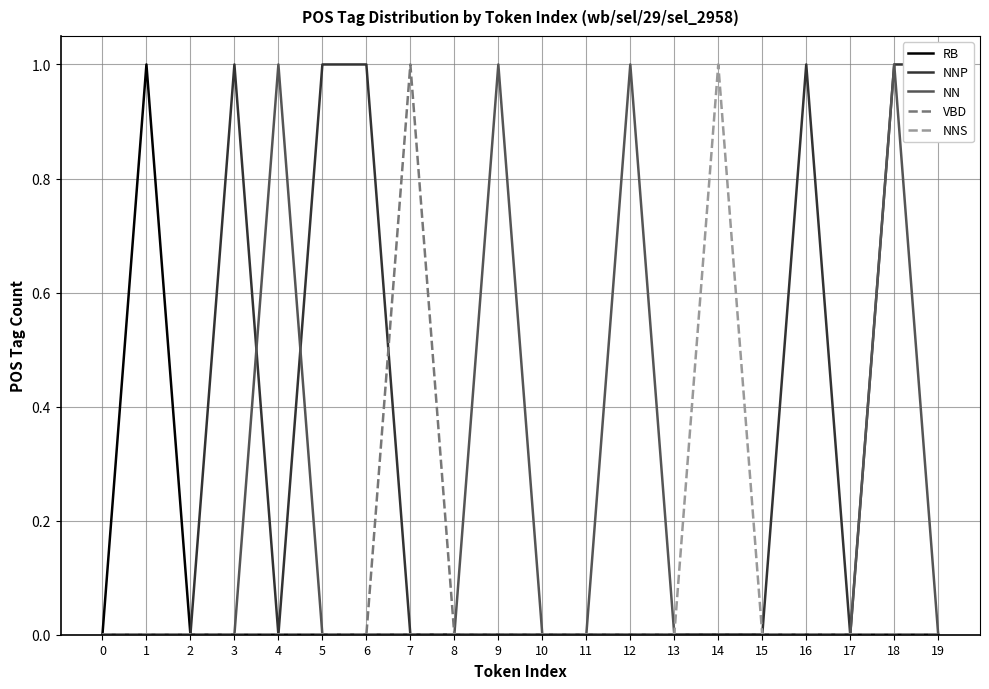

True or false: NN and RB intersect in this chart.

False